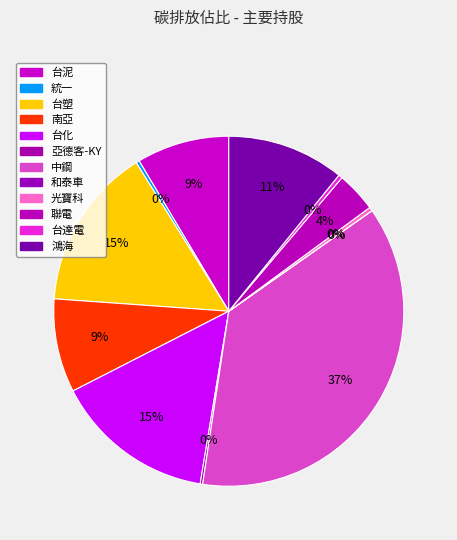

Count the number of slices in the pie.

12